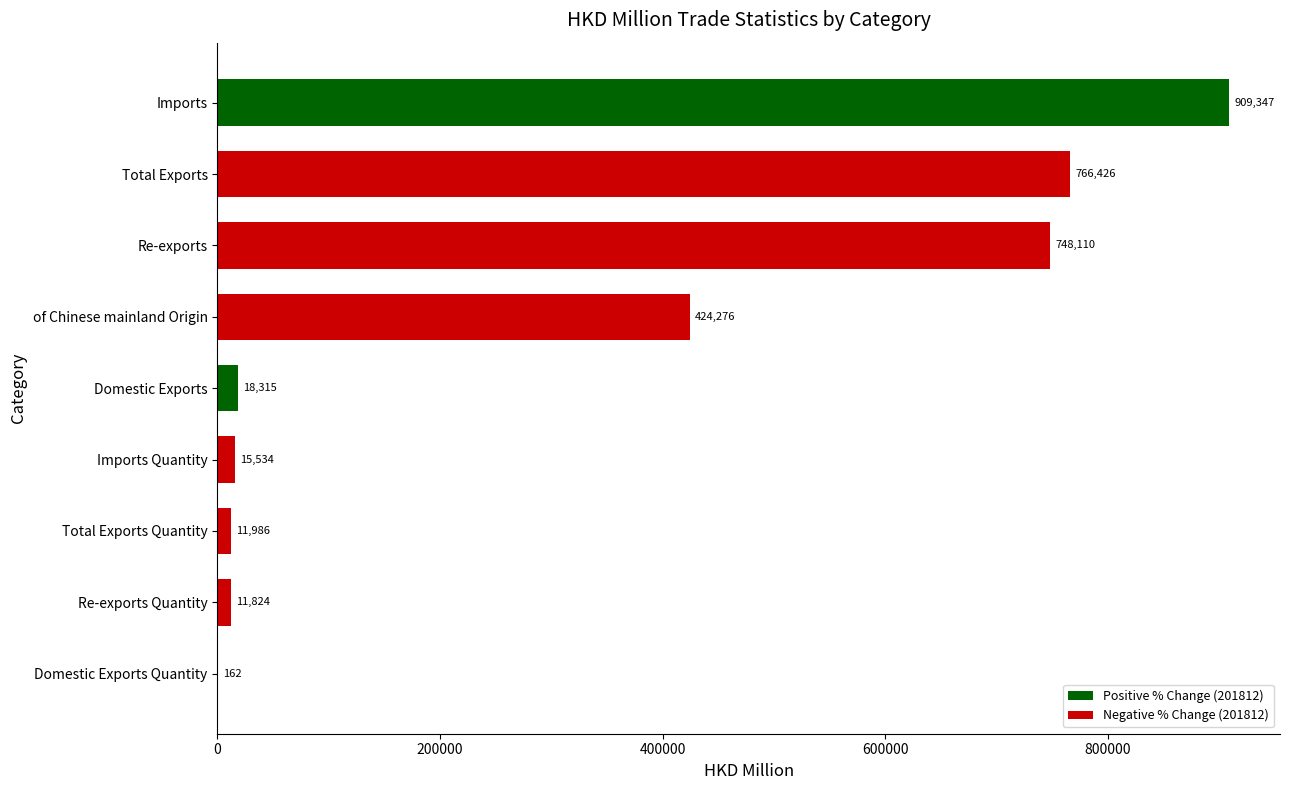

At which category is the sum across all series the highest?

Imports